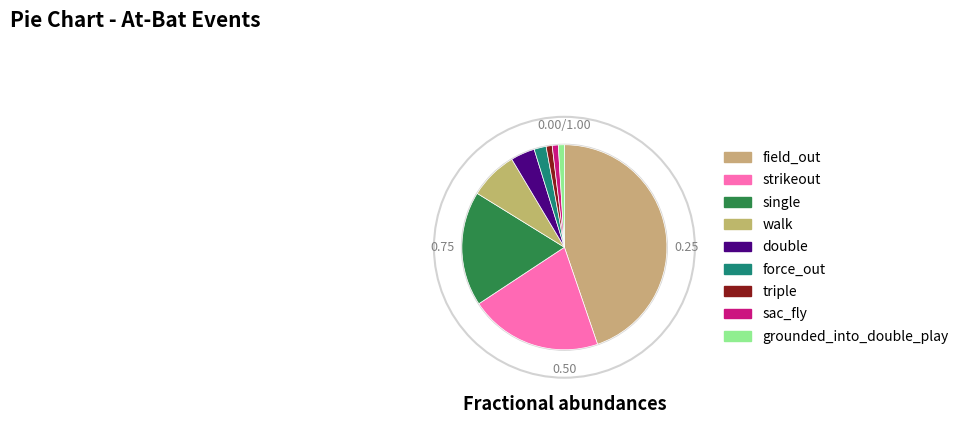

Rank the categories by value from lowest to highest.

triple, sac_fly, grounded_into_double_play, force_out, double, walk, single, strikeout, field_out